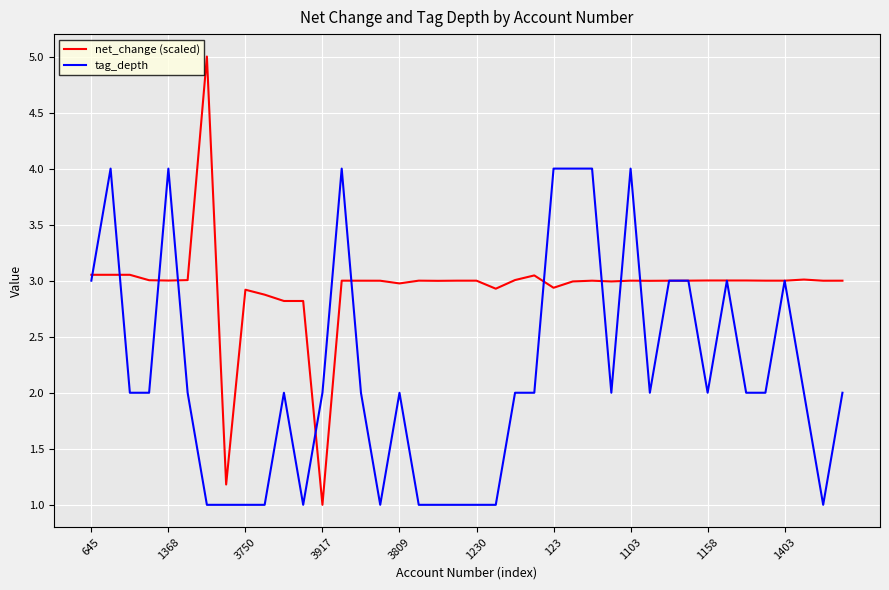

What is the minimum value for net_change (scaled)?

1.0